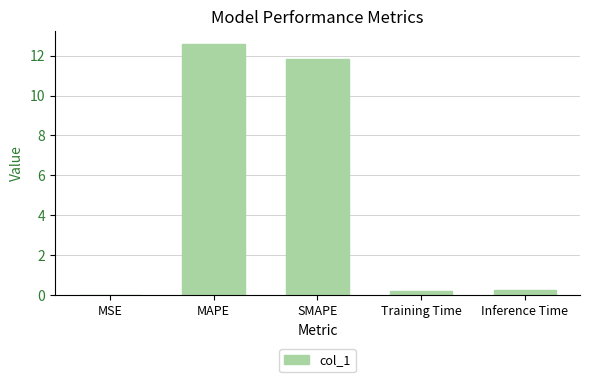

What is the maximum value shown in the chart?

12.6